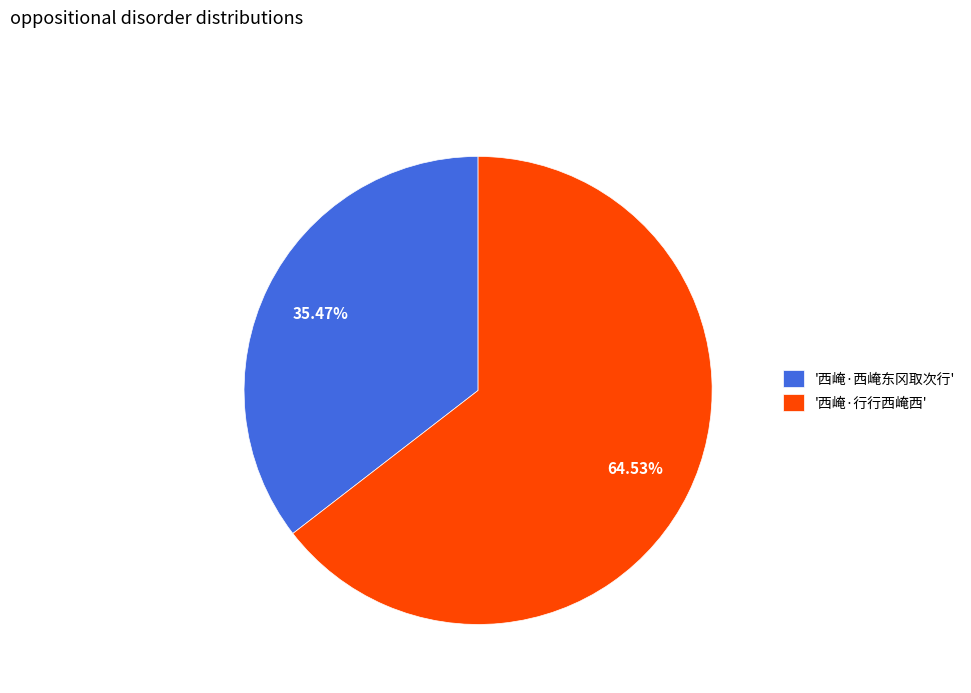

What is the smallest slice in the pie chart?

'西崦·西崦东冈取次行'